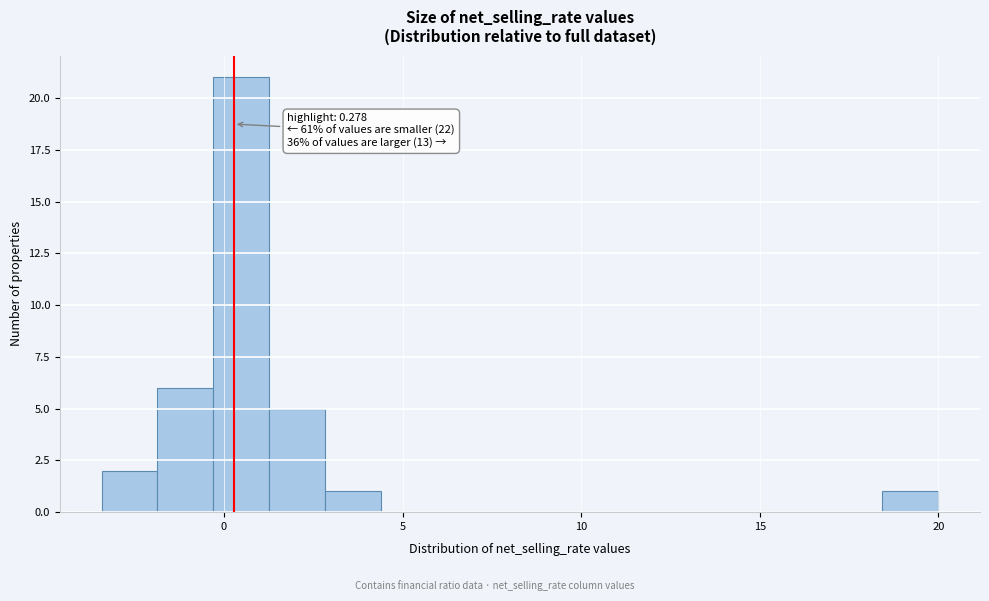

Around what value on the x-axis is the tallest bar? Give the approximate position of its centre, as read against the axis.

0.5